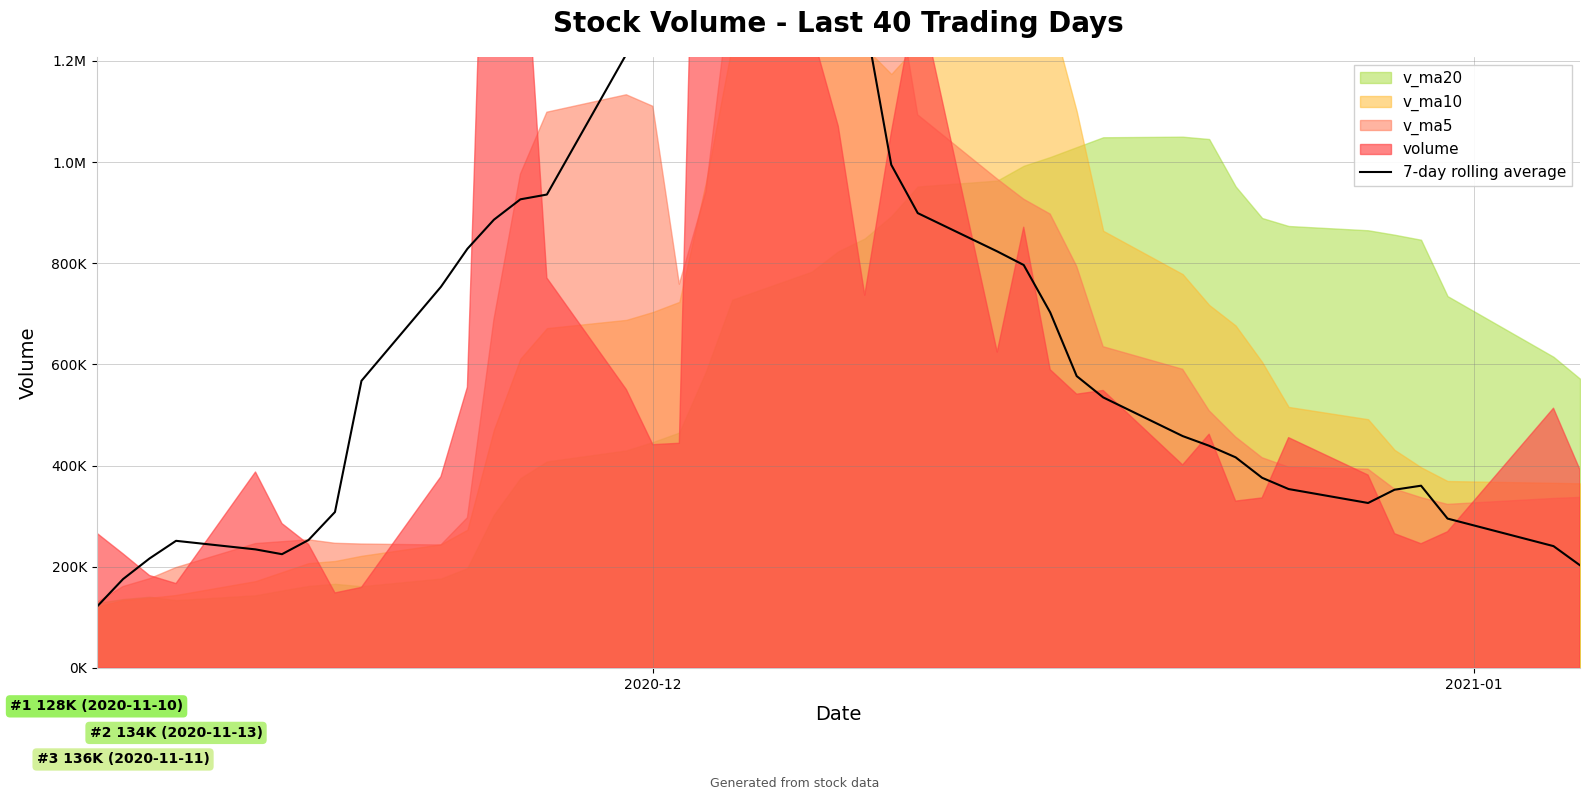

How many categories are shown in the chart?

40